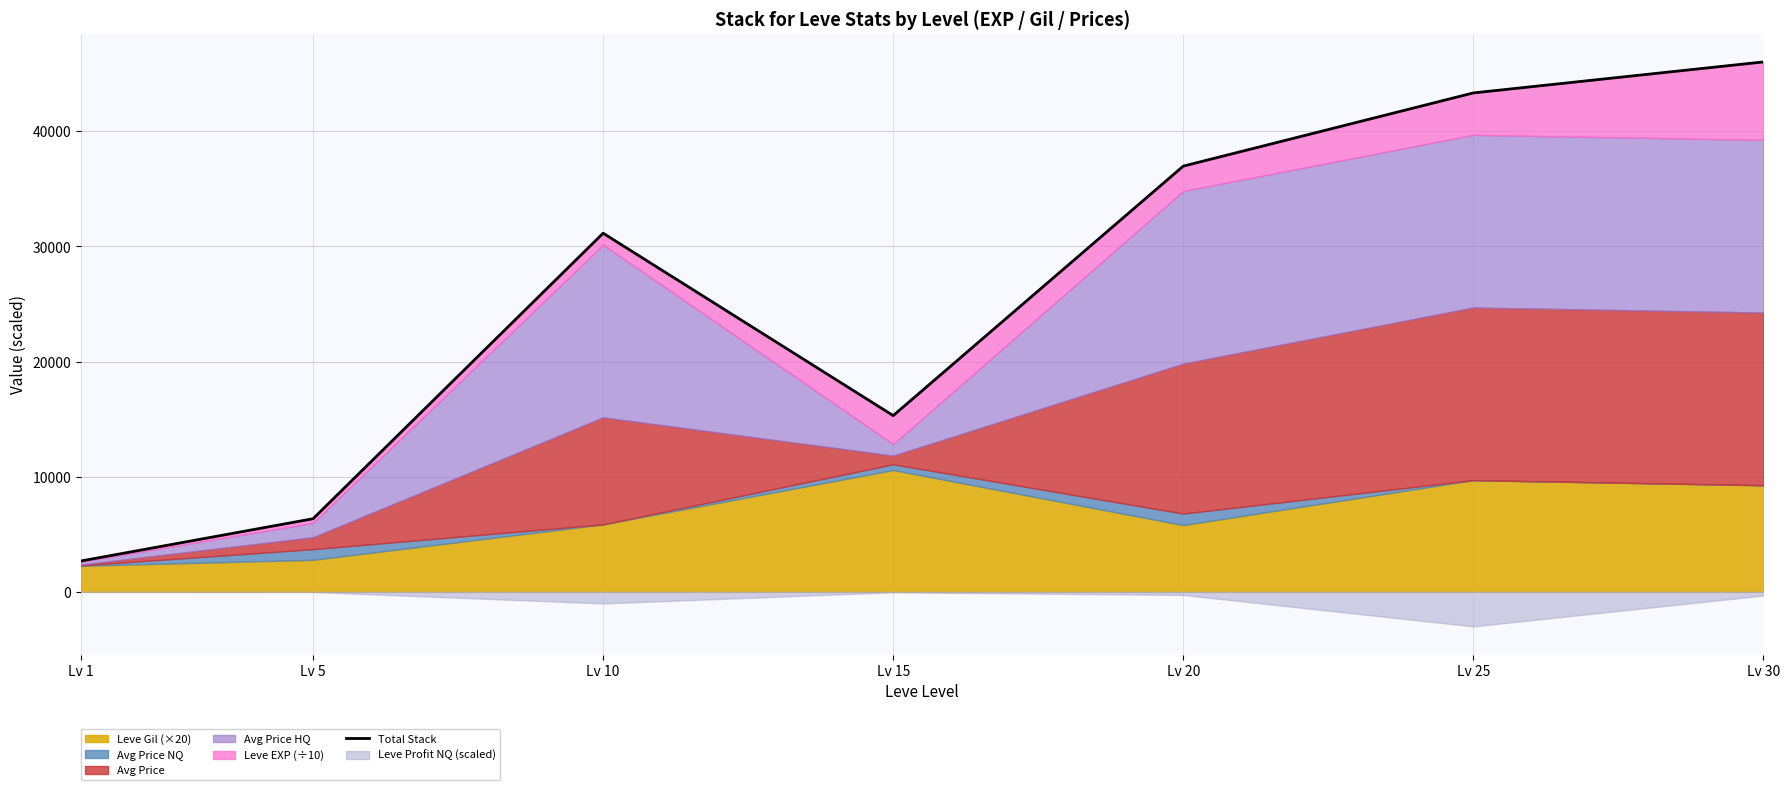

True or false: the data shows 2680.7 at Lv 1.

True